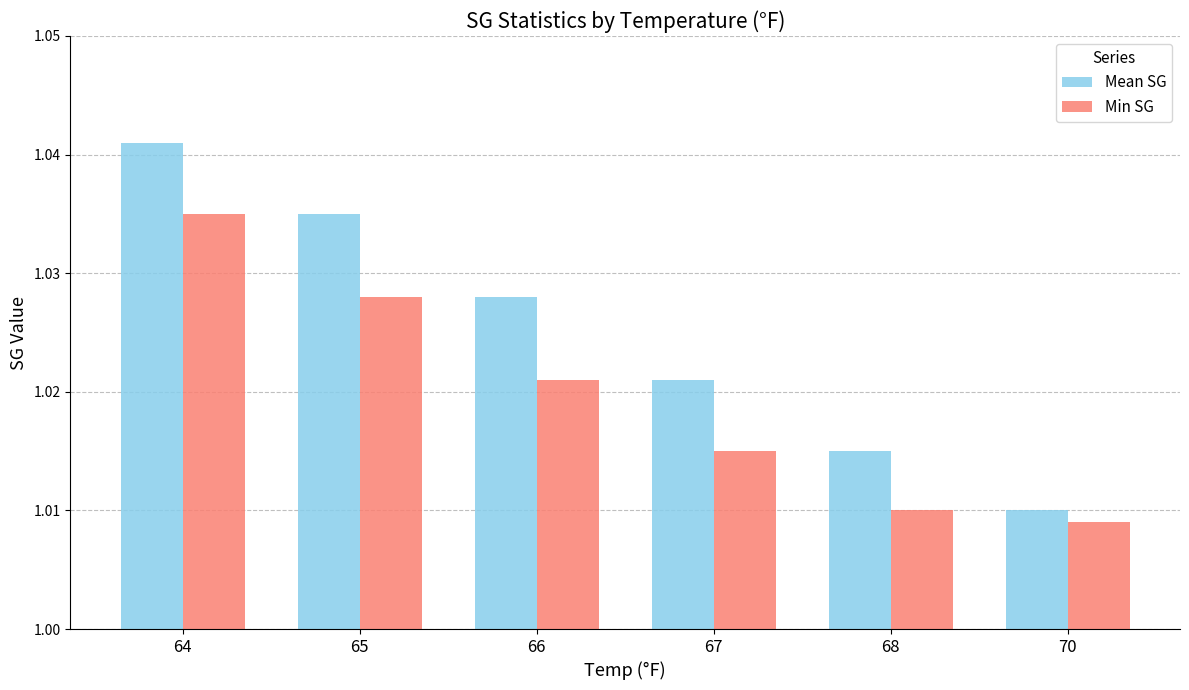

At which category is the sum across all series the highest?

64